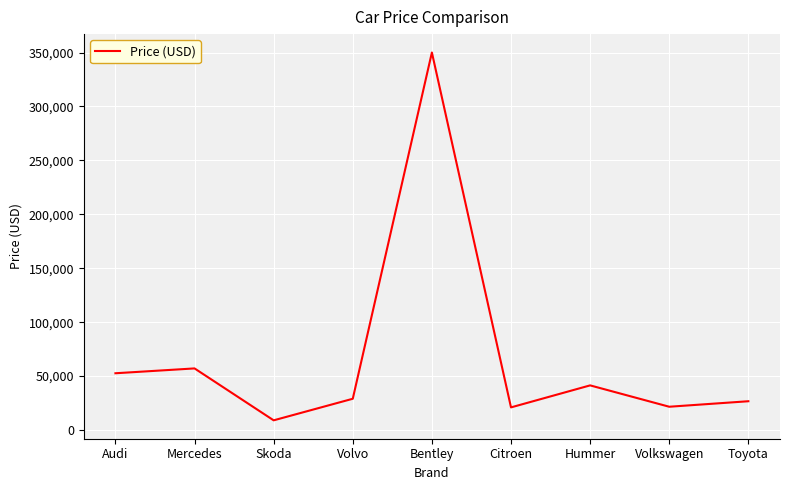

Approximately how many times larger is the value at Mercedes compared to Volkswagen?

2.6